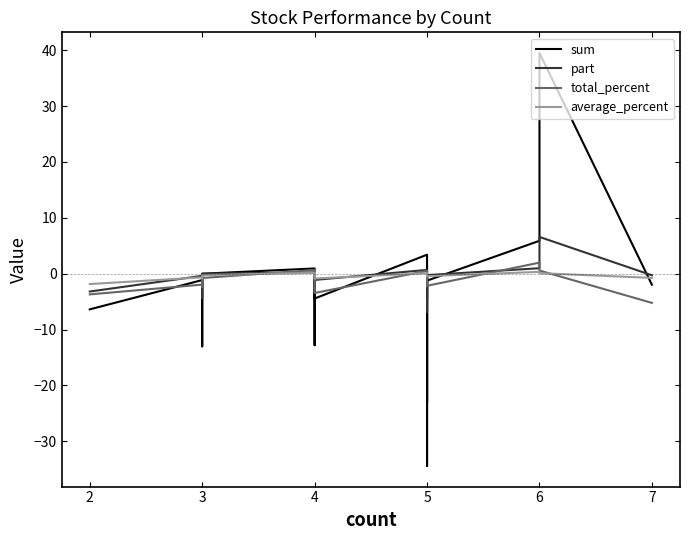

Count the number of data series in this chart.

4